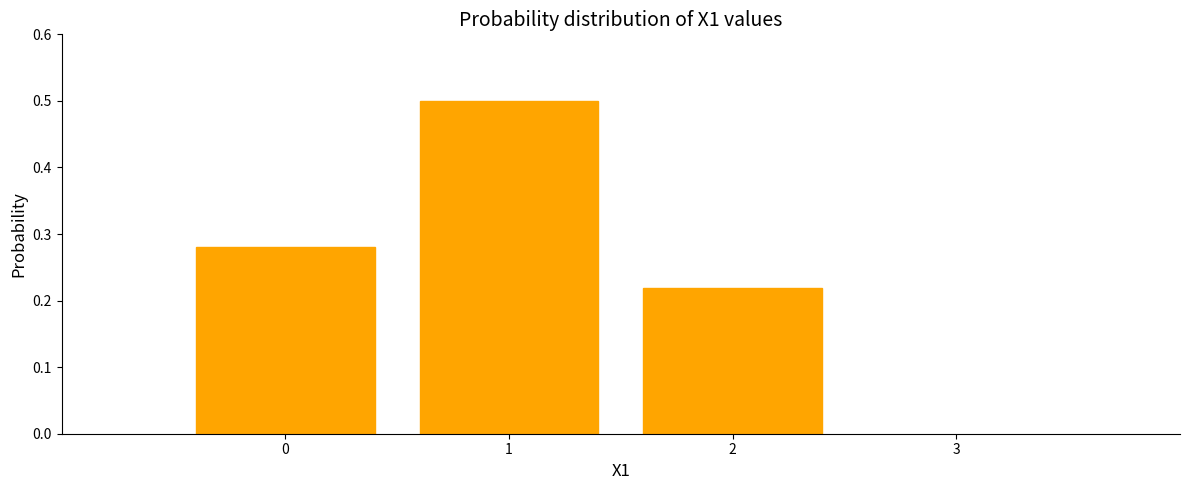

What is the change in value from 0 to 1?

+0.2